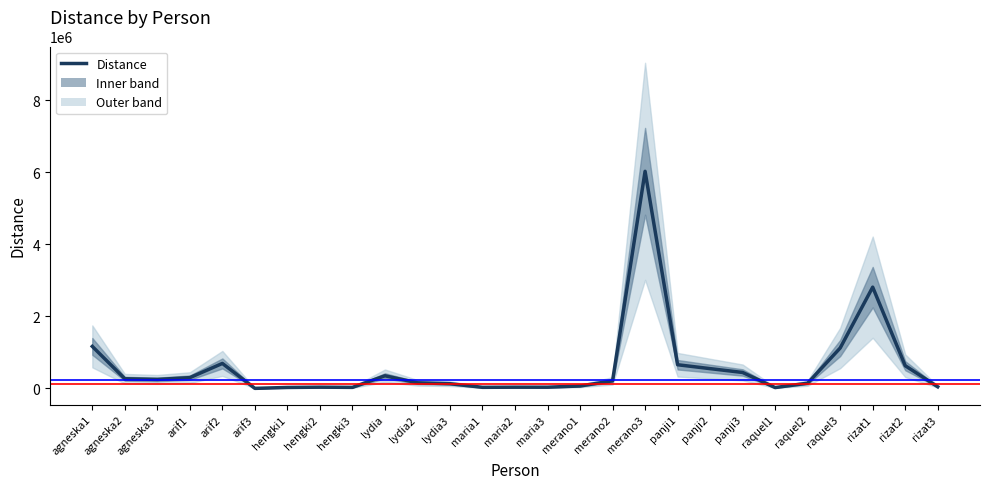

Is it true that the value at lydia is 349862.9?

True